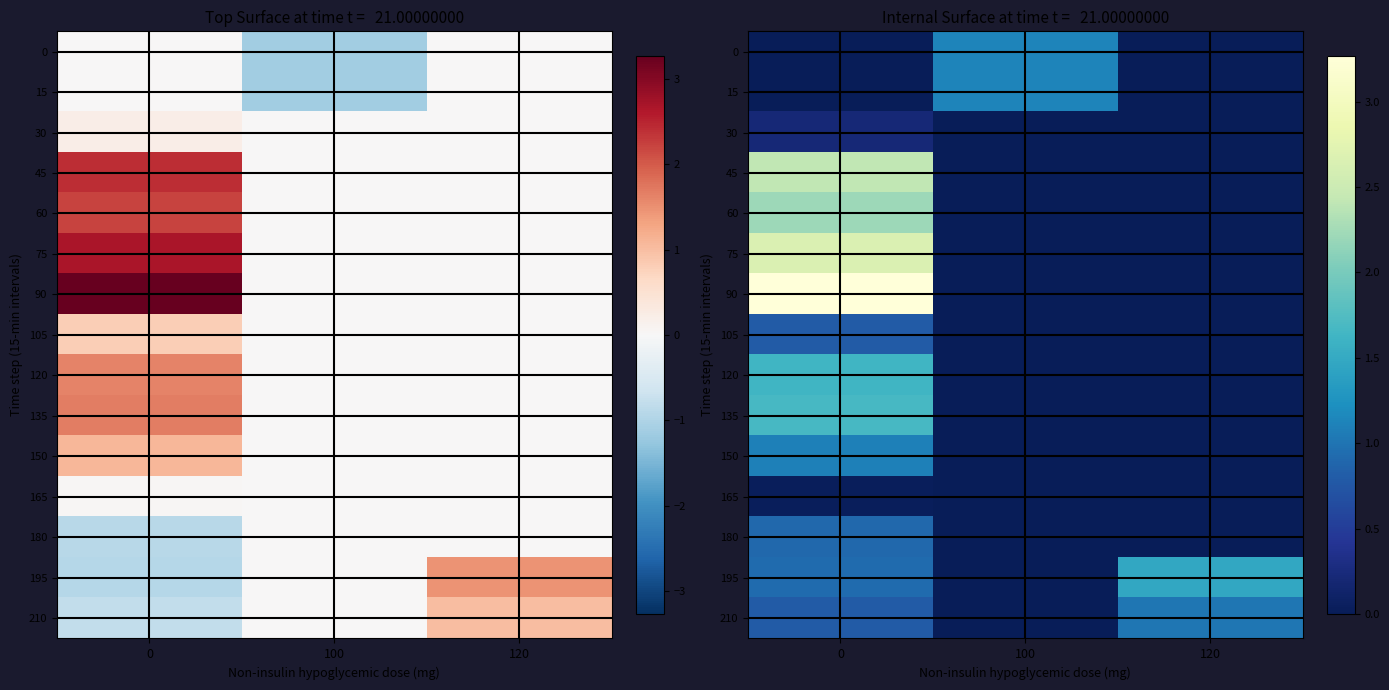

Rank the categories by 30 value from lowest to highest.

100, 120, 0